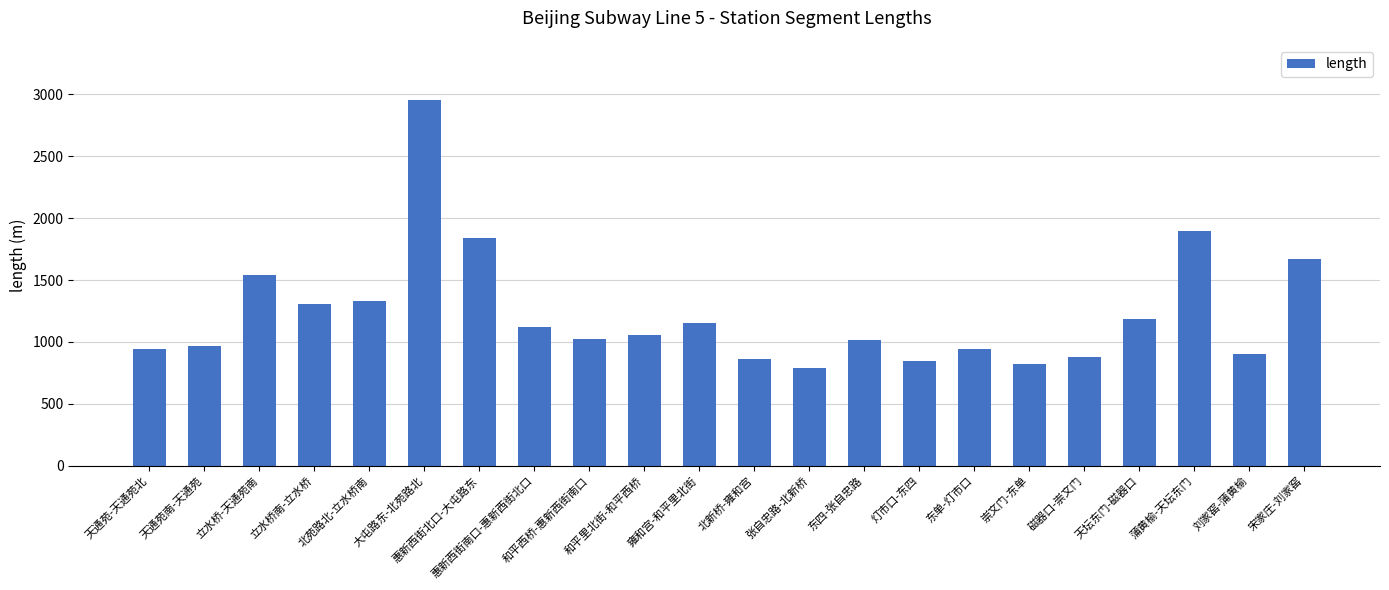

Approximately how many times larger is the value at 蒲黄榆-天坛东门 compared to 刘家窑-蒲黄榆?

2.1